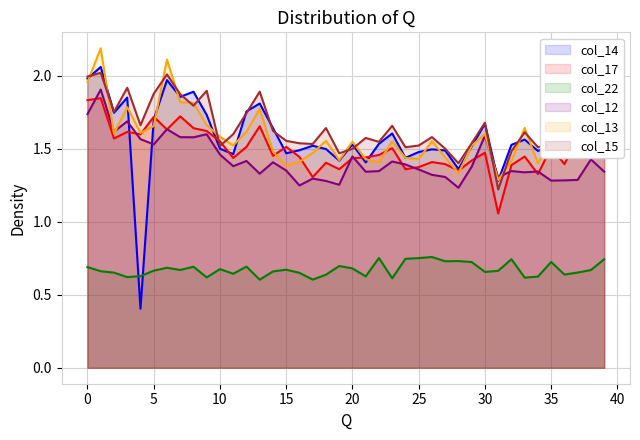

What is the sum of all col_17 values?

60.0